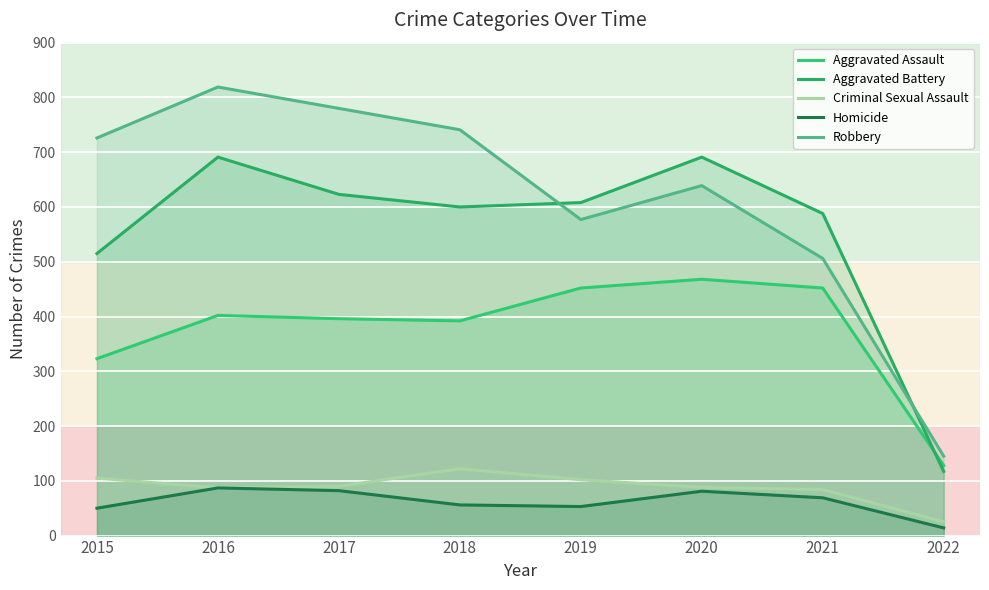

True or false: Homicide and Aggravated Assault intersect in this chart.

False